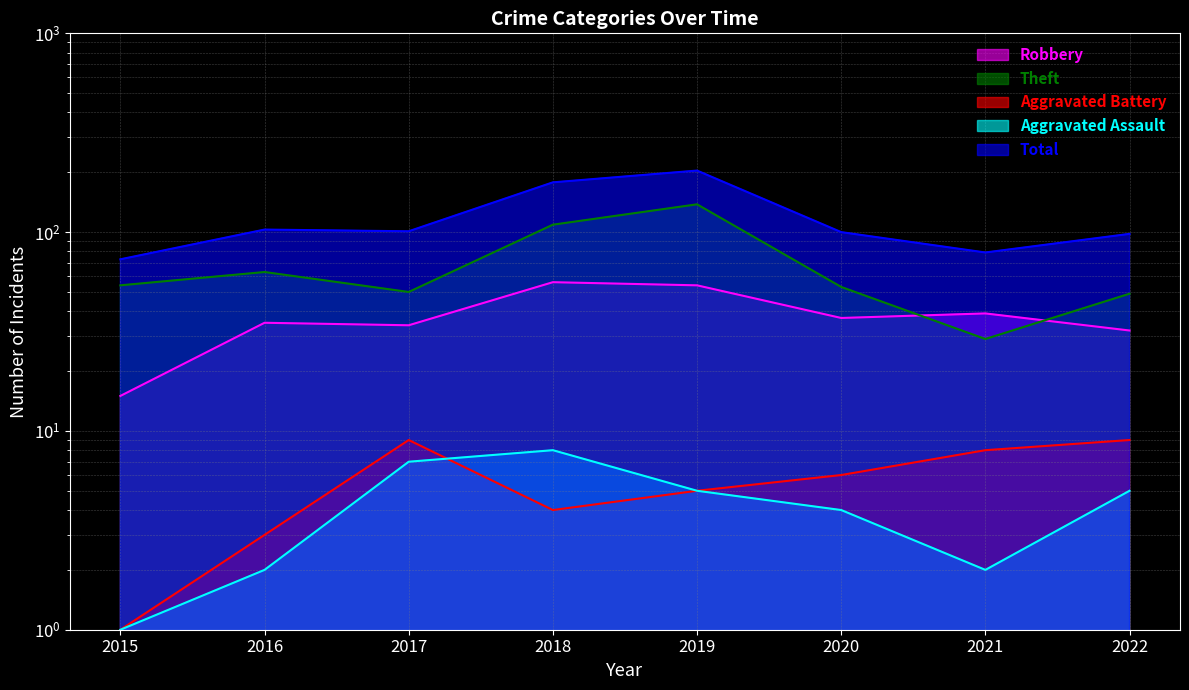

At which category does Total reach its first local peak?

2016